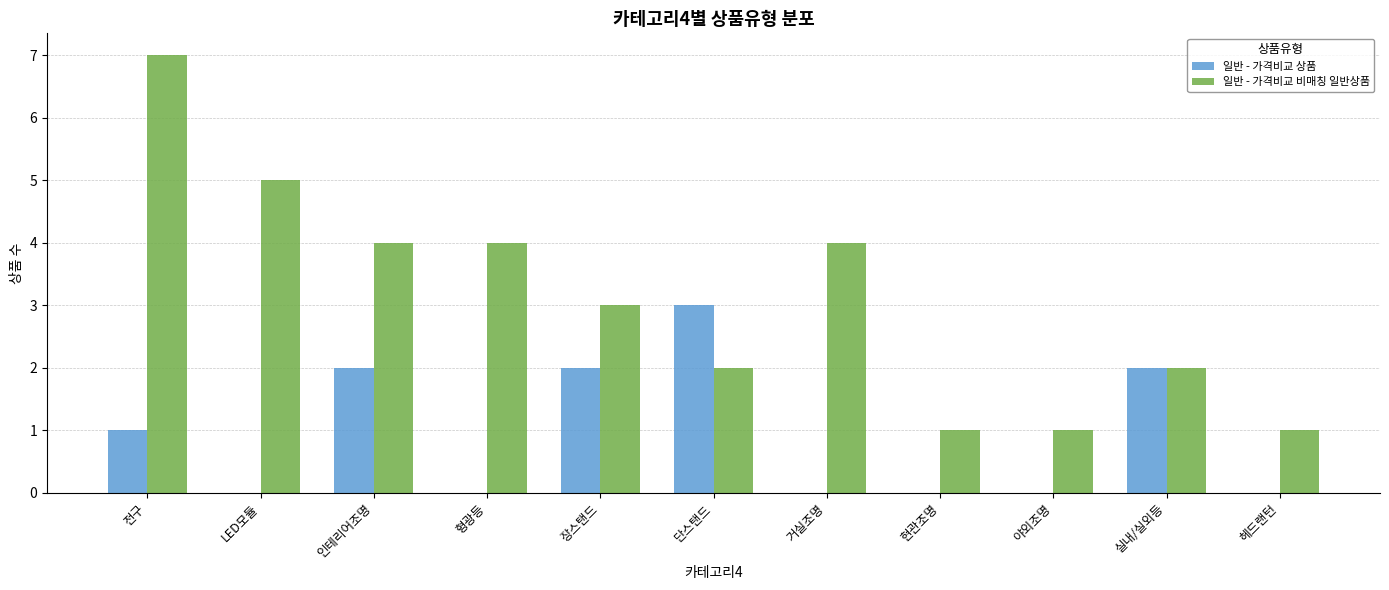

Which series changed the most between 전구 and 야외조명?

일반 - 가격비교 비매칭 일반상품